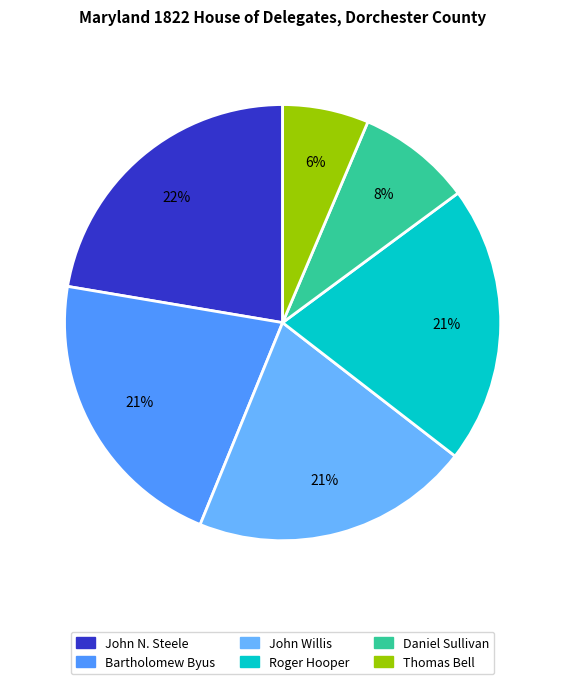

The Daniel Sullivan slice represents 3% of the pie. True or false?

False